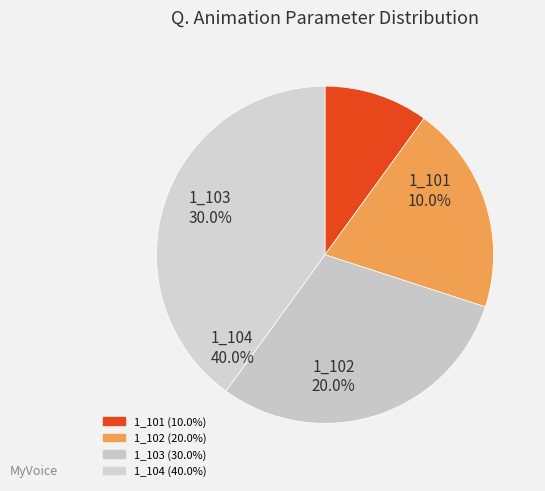

To the nearest percent, what is the combined percentage of 1_102 and 1_103?

50%